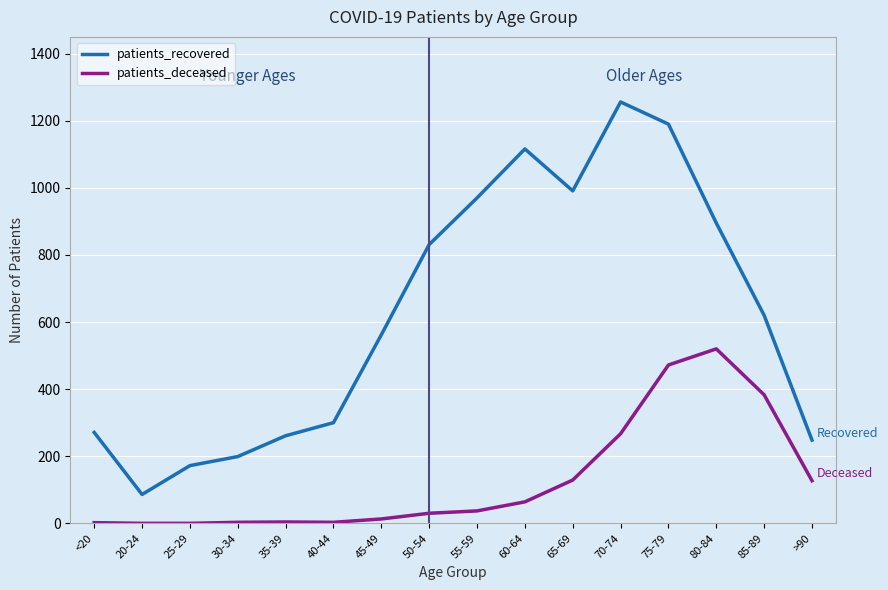

At how many categories does at least one series exceed 1240?

1